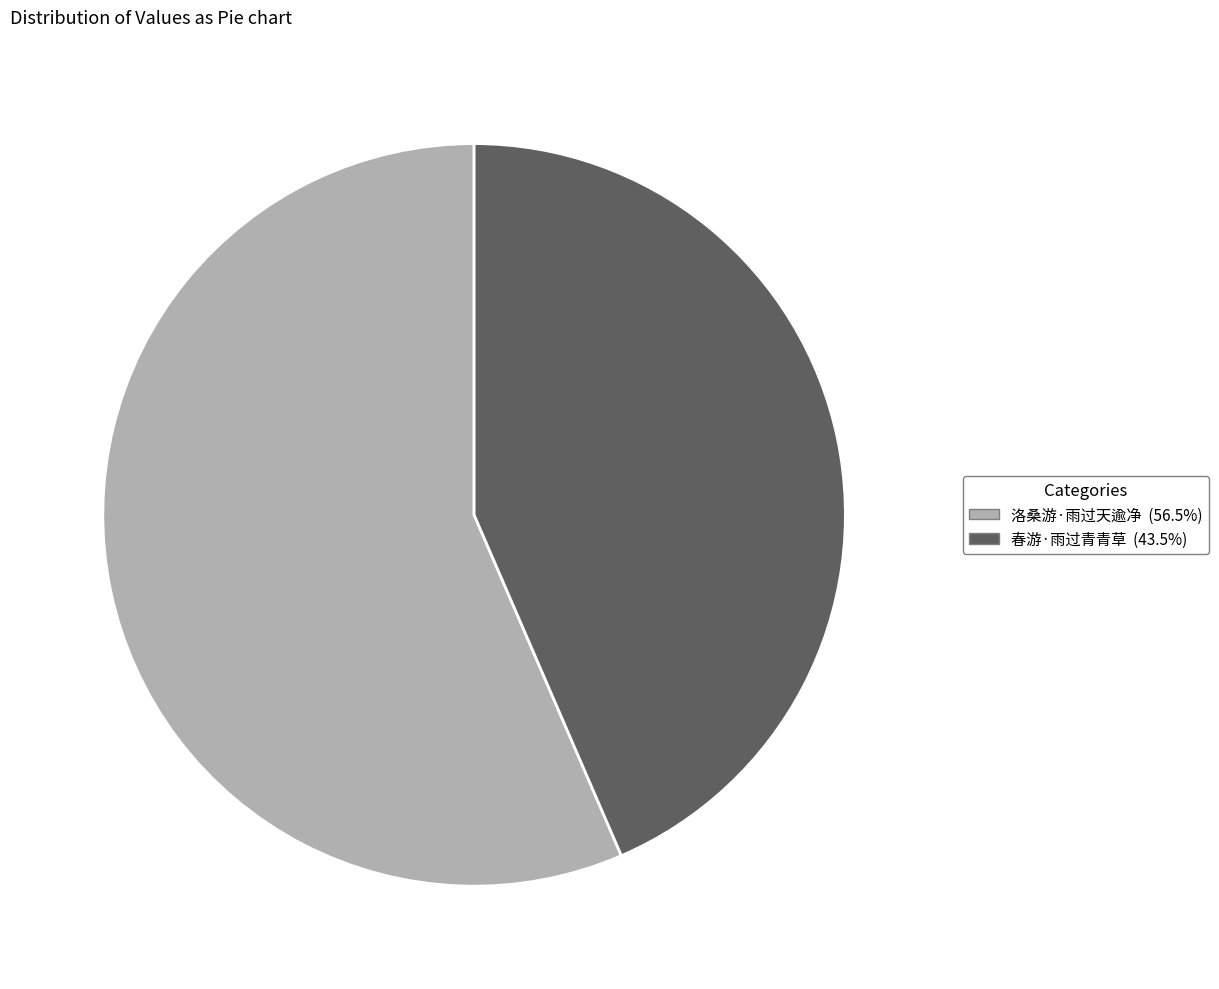

How many segments does this pie chart have?

2